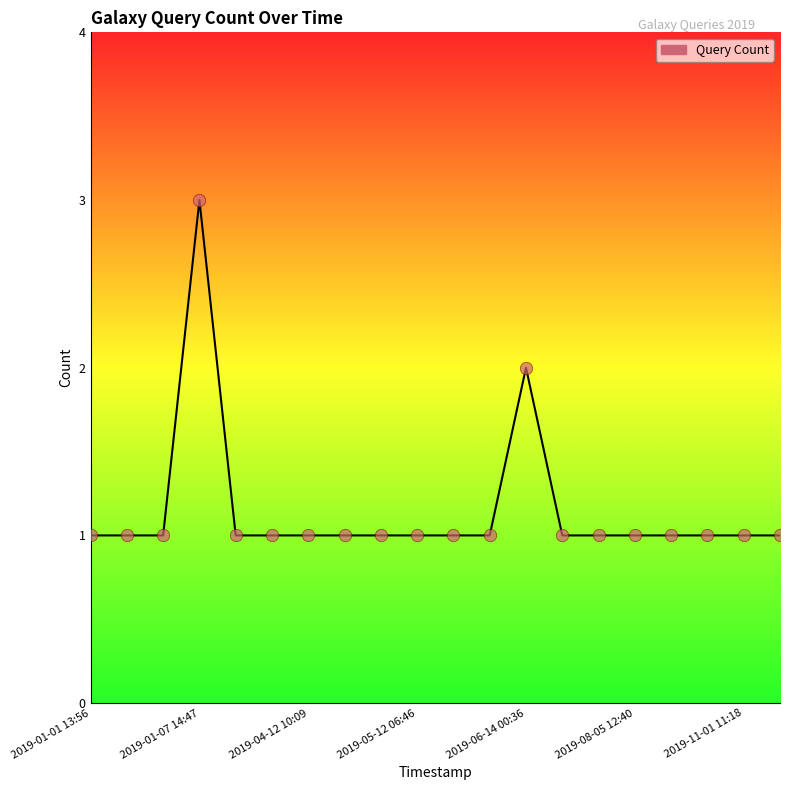

What is the greatest value displayed?

3